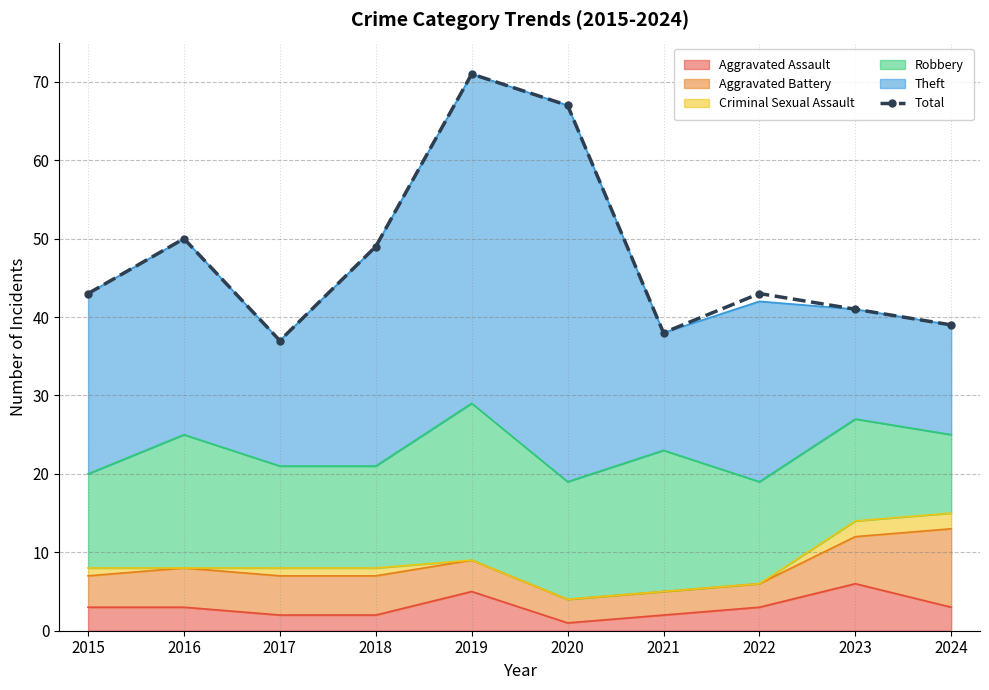

What is the approximate value at 2015?

43